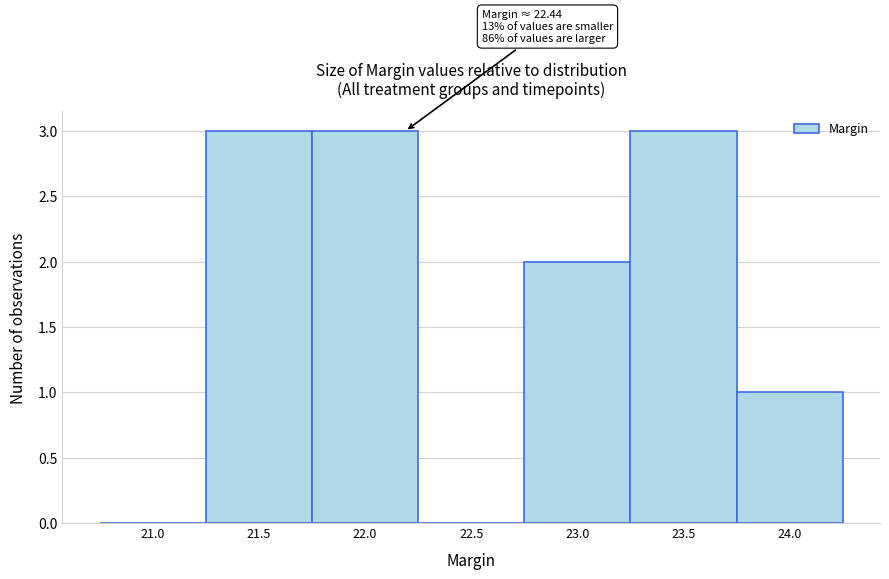

Reading left to right, what are all the values shown in this chart?

21.0=0	21.5=3	22.0=3	22.5=0	23.0=2	23.5=3	24.0=1